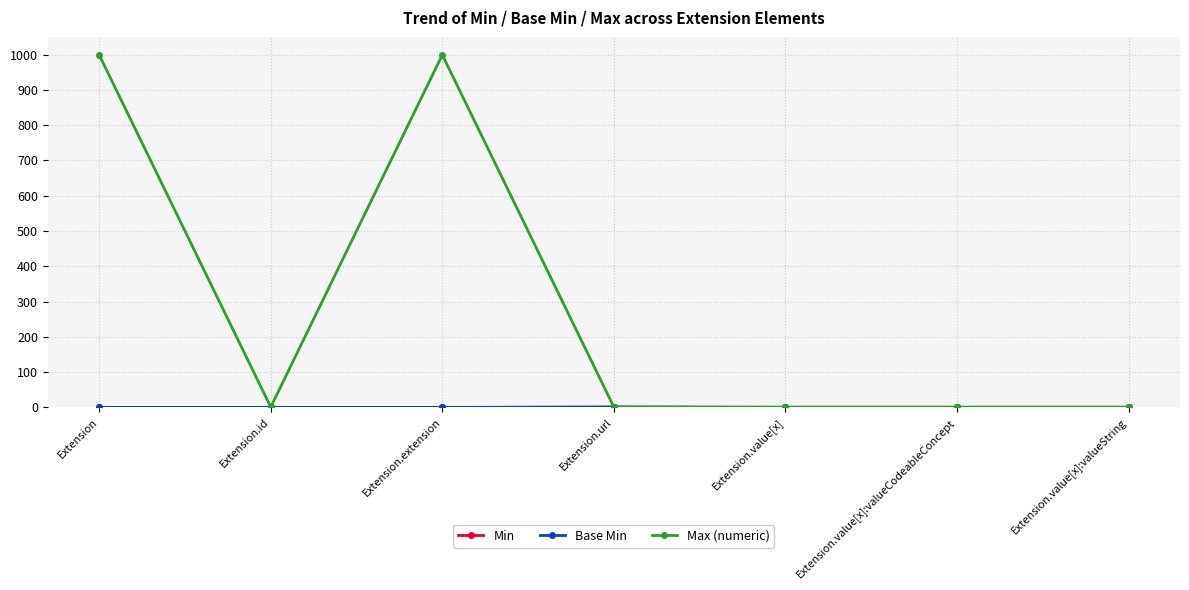

True or false: Max (numeric) has a value of 1 at Extension.url.

True